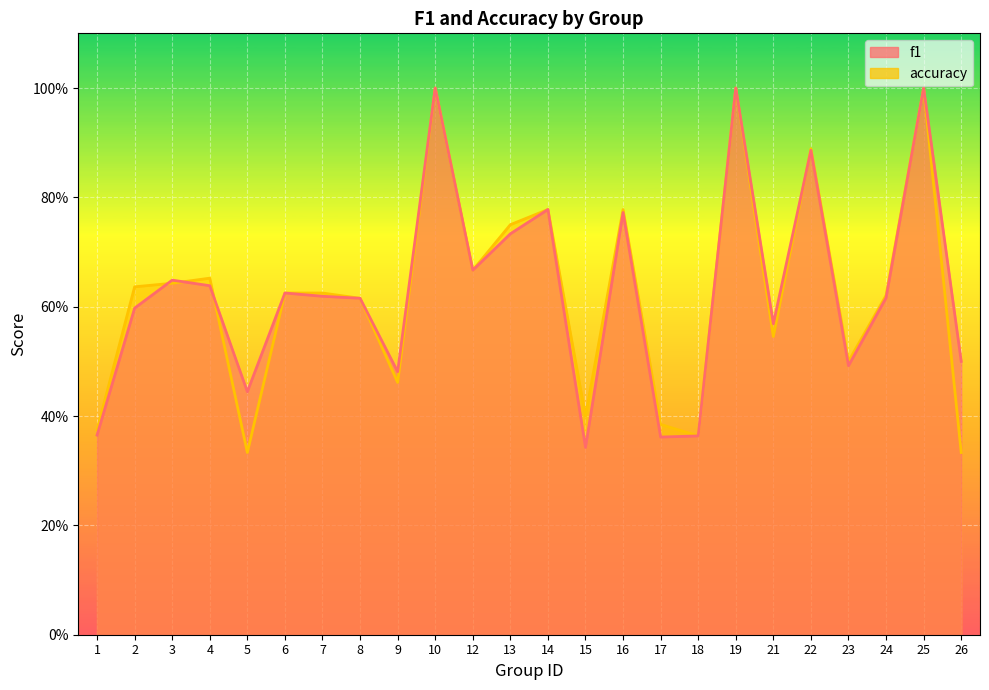

True or false: f1 has a value of 0.9 at 6.

False